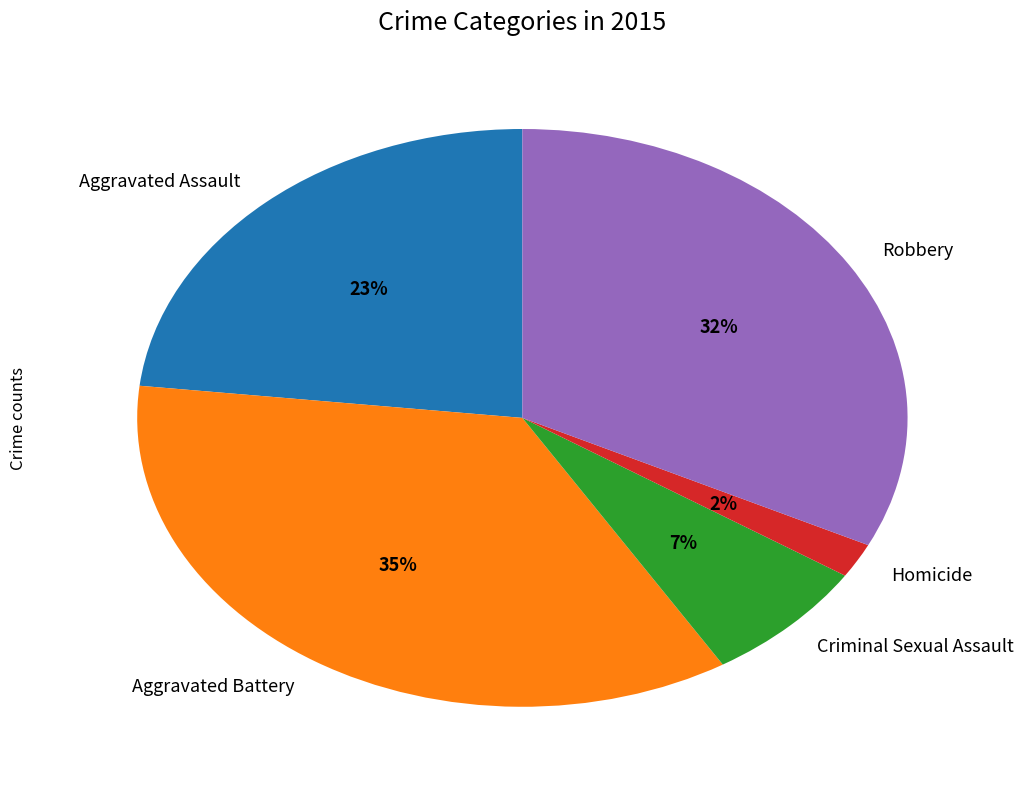

To the nearest percent, what is the combined percentage of Homicide and Aggravated Assault?

25%